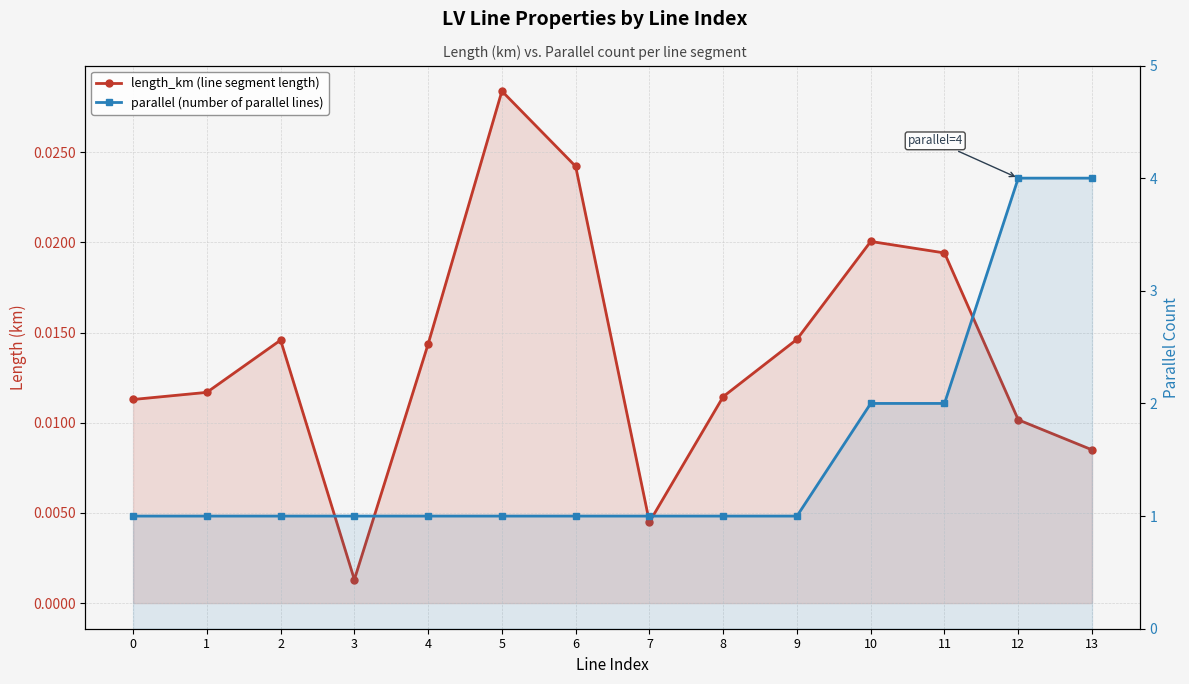

What are all the series names shown in the legend?

length_km (line segment length), parallel (number of parallel lines)